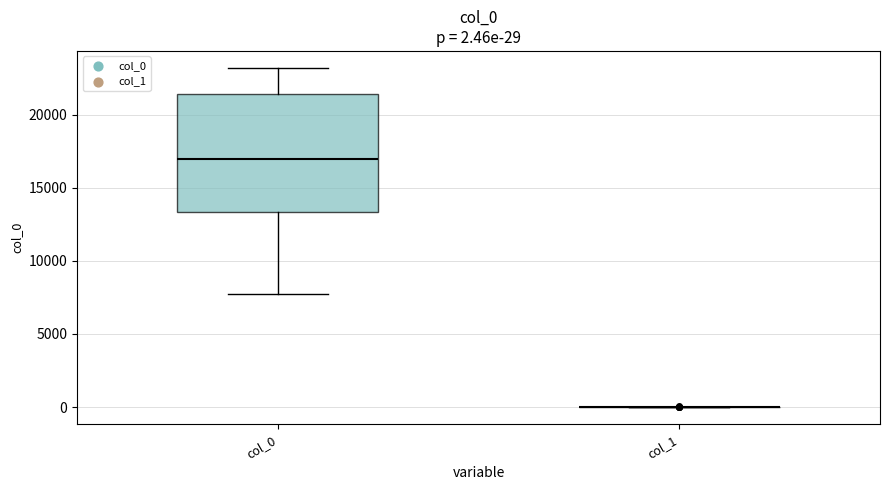

Comparing the boxes themselves (not the whiskers), which one is the tallest?

col_0